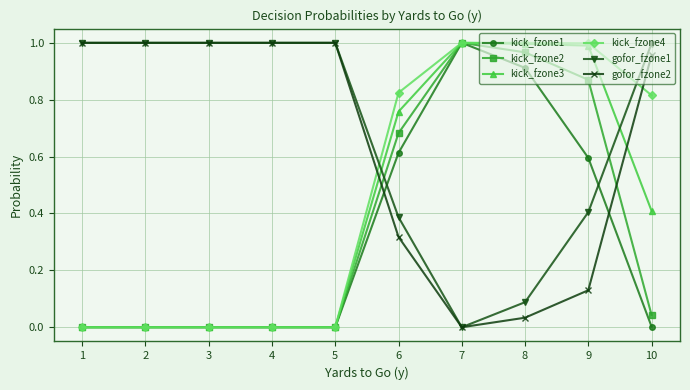

How many distinct data groups are displayed?

6